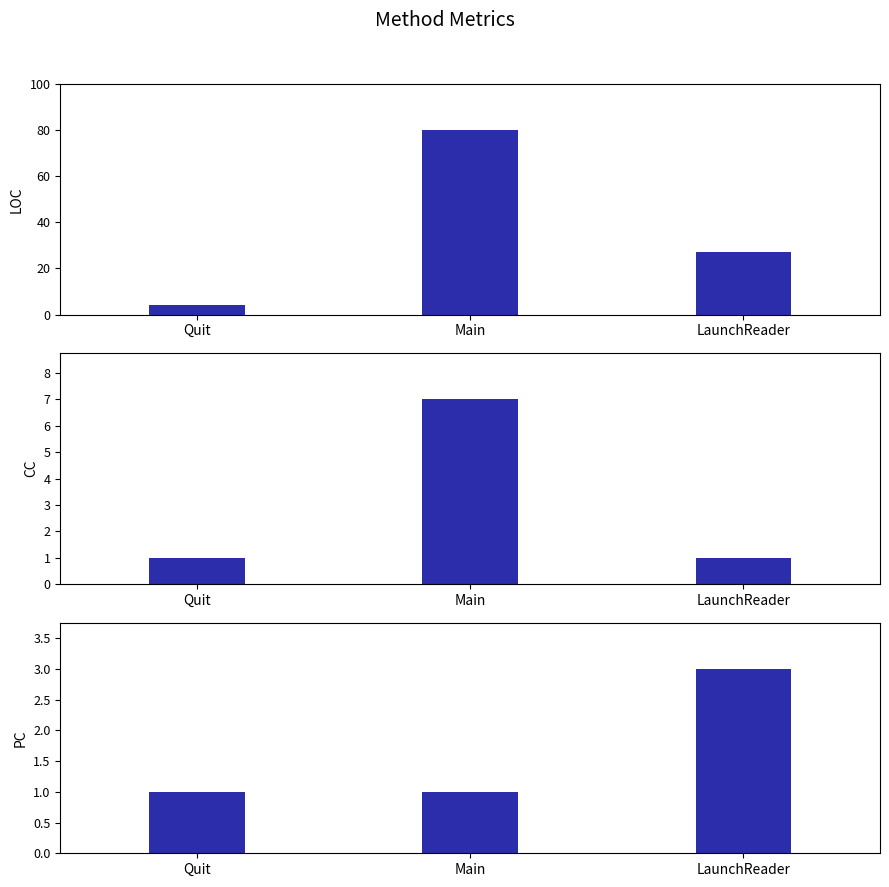

At which category is the sum across all series the highest?

Main